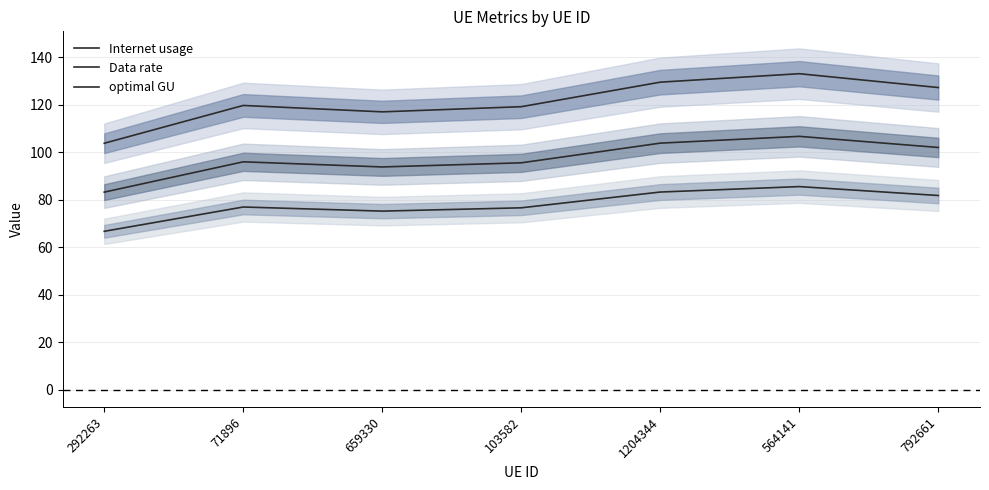

Rank the categories by optimal GU value from lowest to highest.

292263, 659330, 103582, 71896, 792661, 1204344, 564141